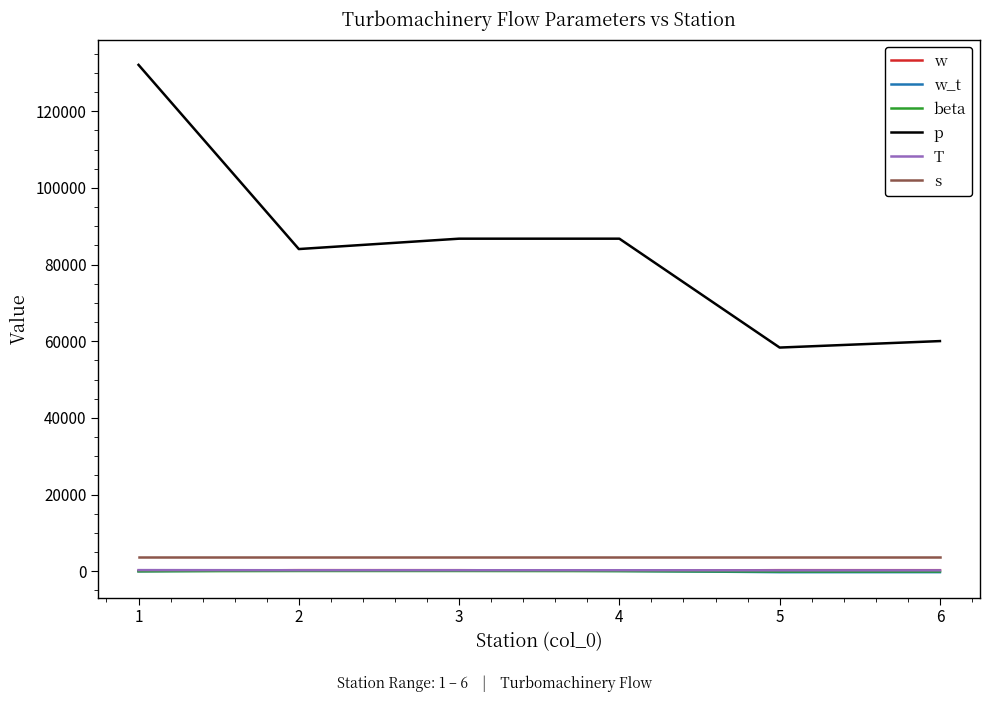

Which label corresponds to the largest value in the chart?

1